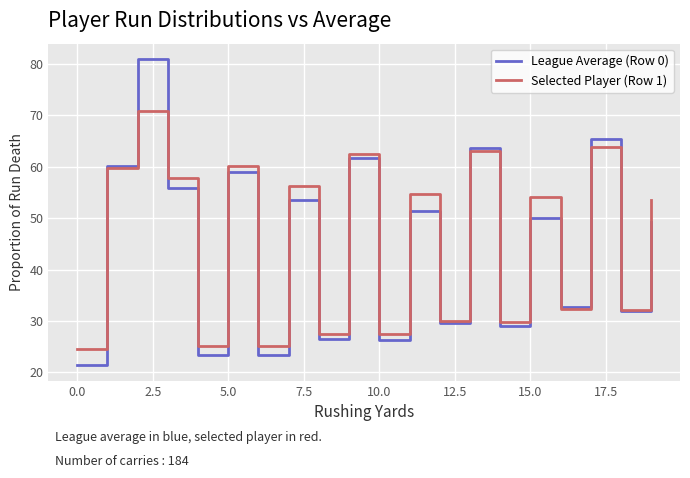

Which series has the widest spread of values?

League Average (Row 0)